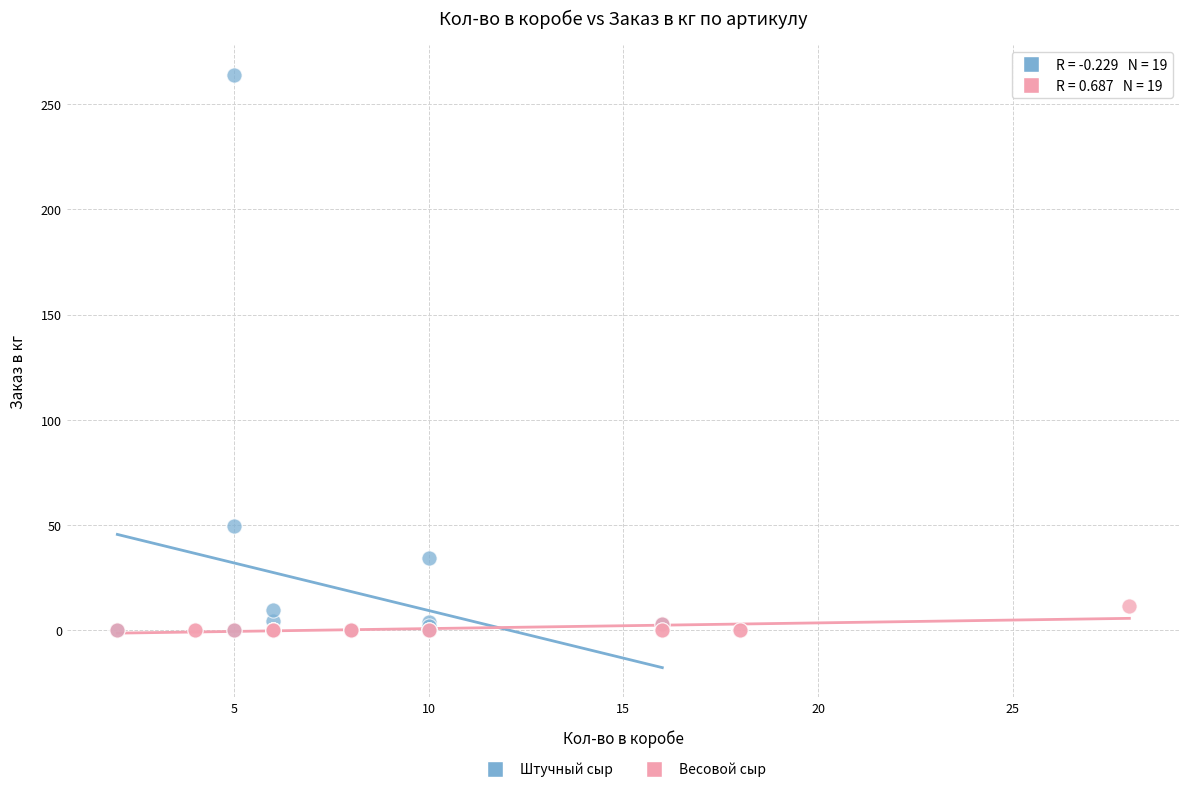

Which series has the largest Y range (max minus min)?

Штучный сыр